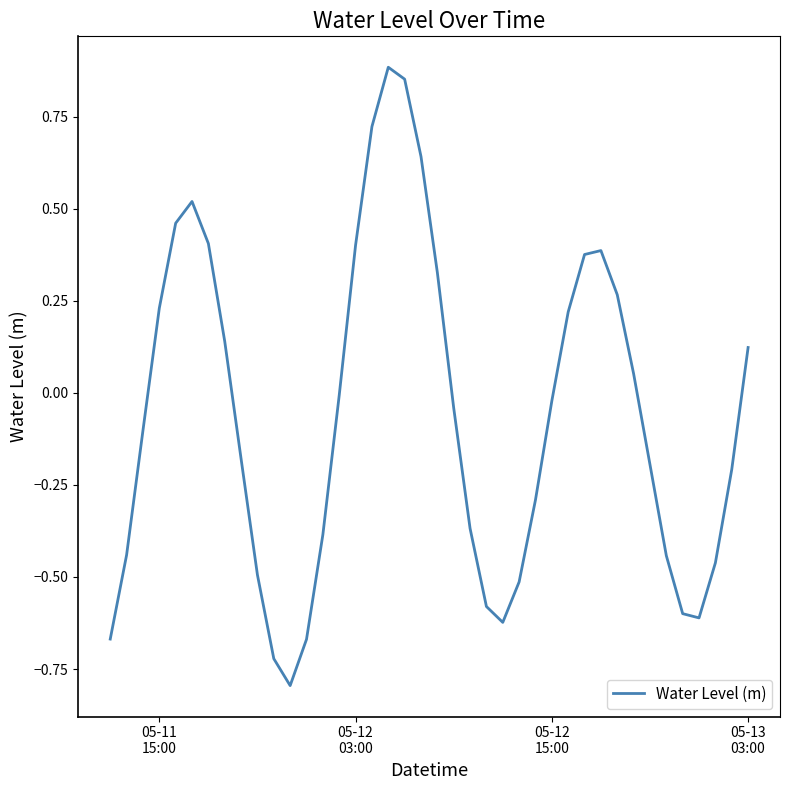

What is the minimum value shown in the chart?

-0.8